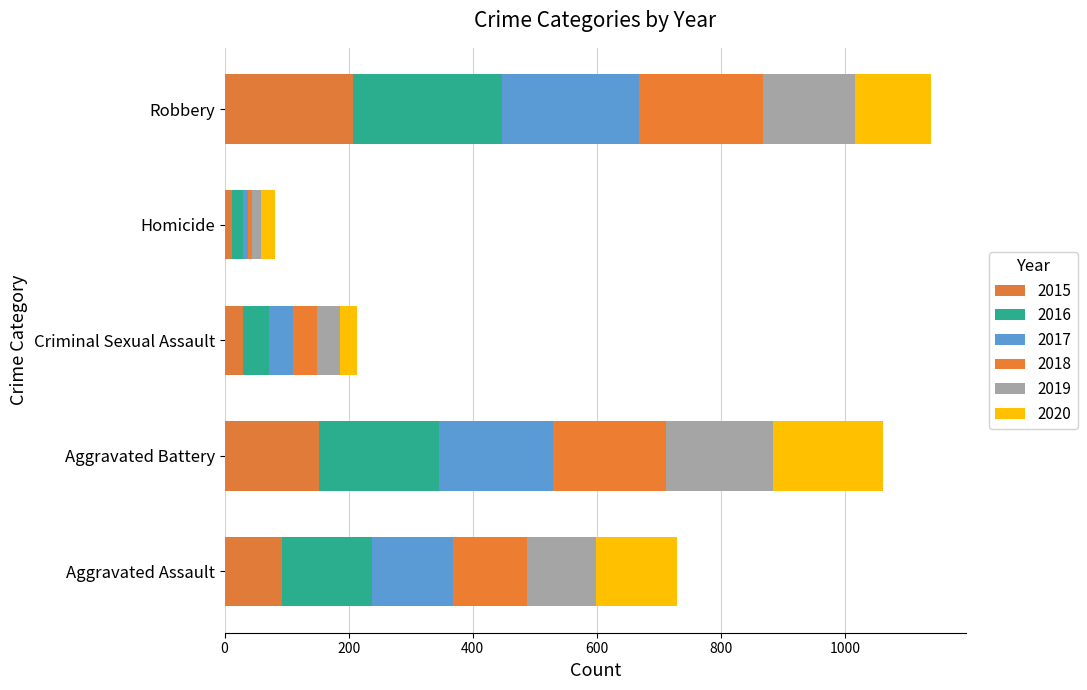

How many data points in 2015 are less than 92?

2